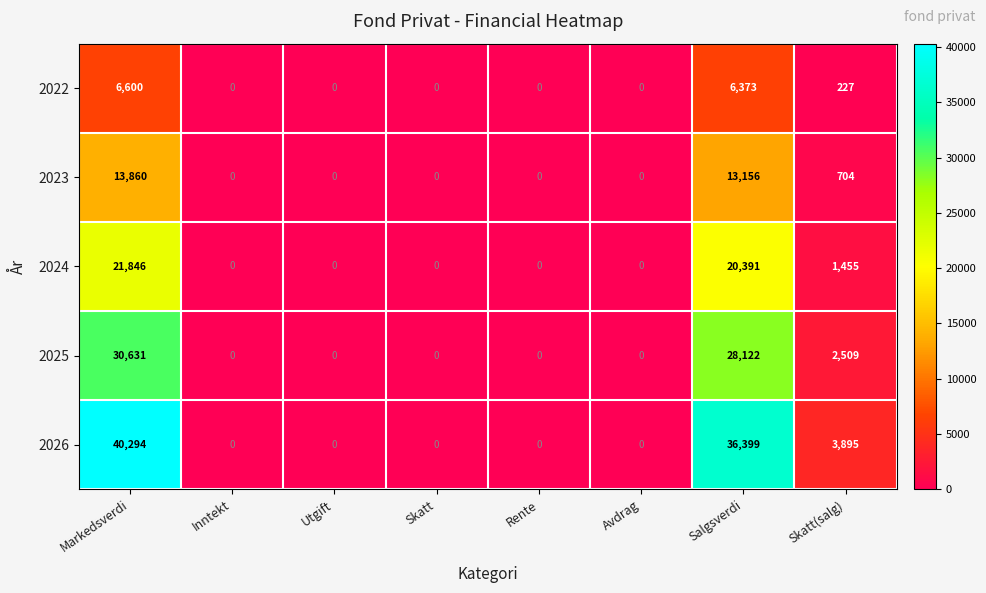

At how many categories does at least one series exceed 18103?

2